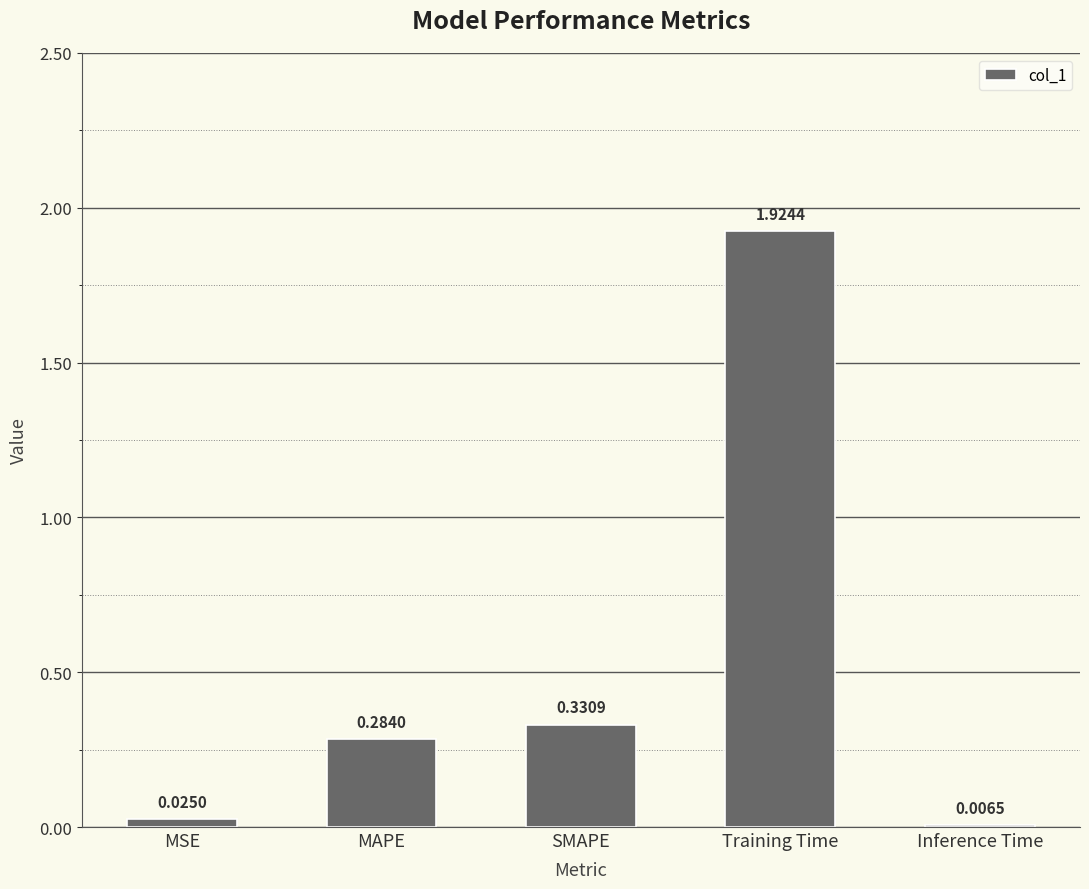

Between Training Time and MSE, which is larger?

Training Time